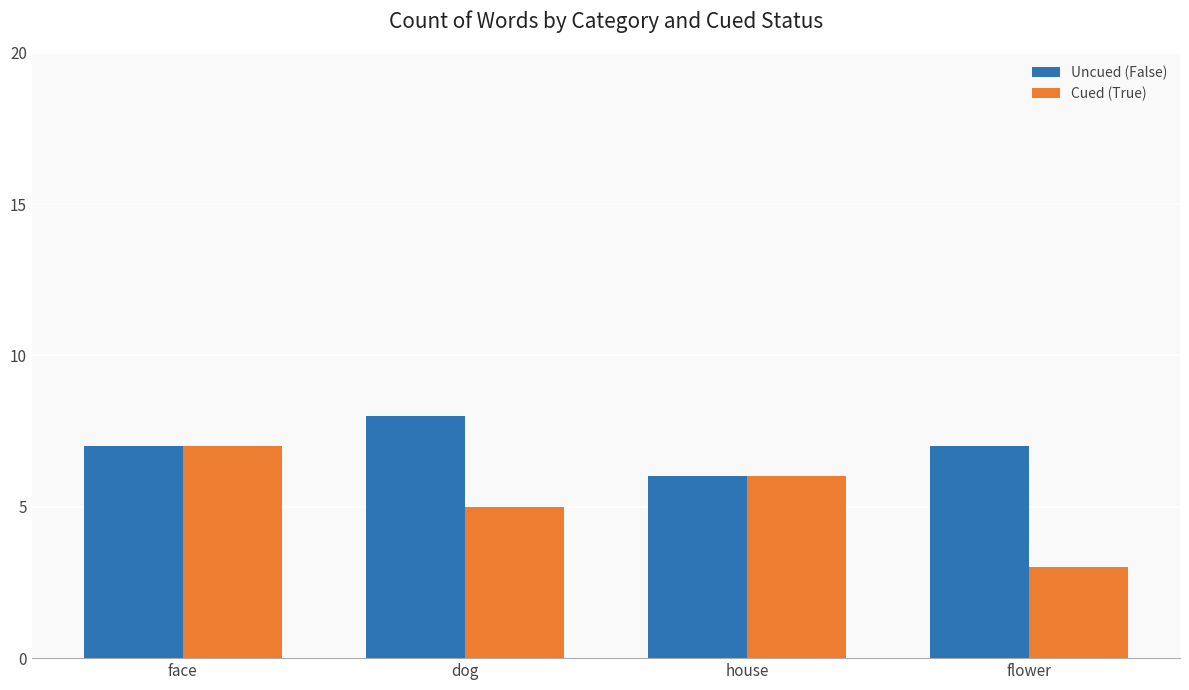

How many Cued (True) values are between 5 and 7?

3